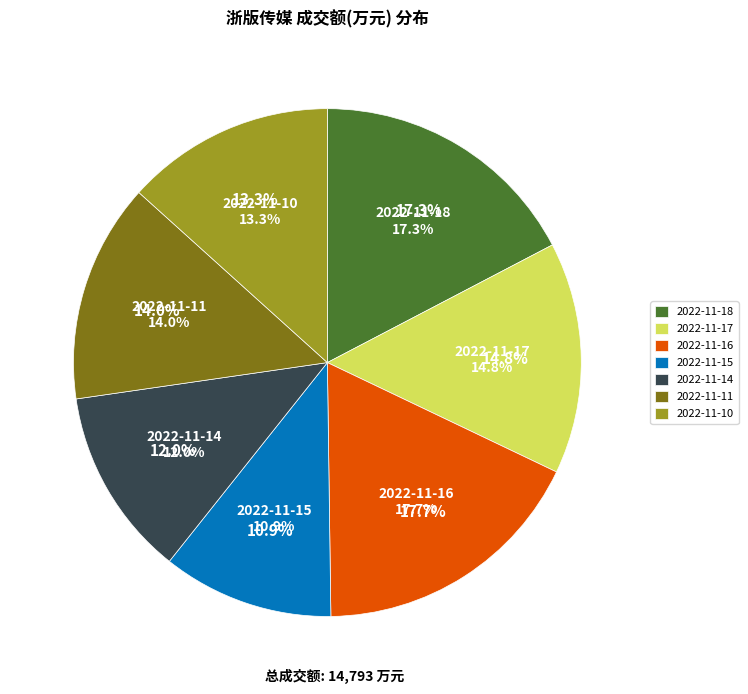

Count the number of slices in the pie.

7